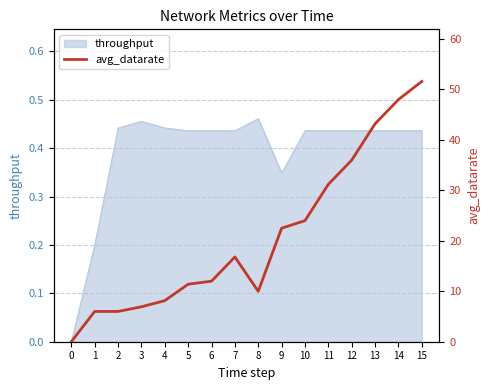

The value at 5 is 11.4. True or false?

True